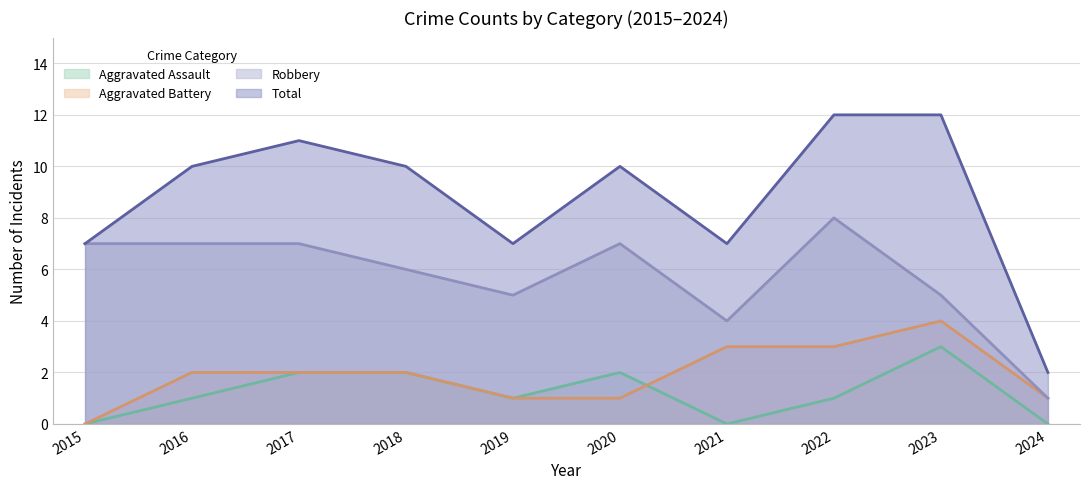

What is the maximum value for Aggravated Battery?

4